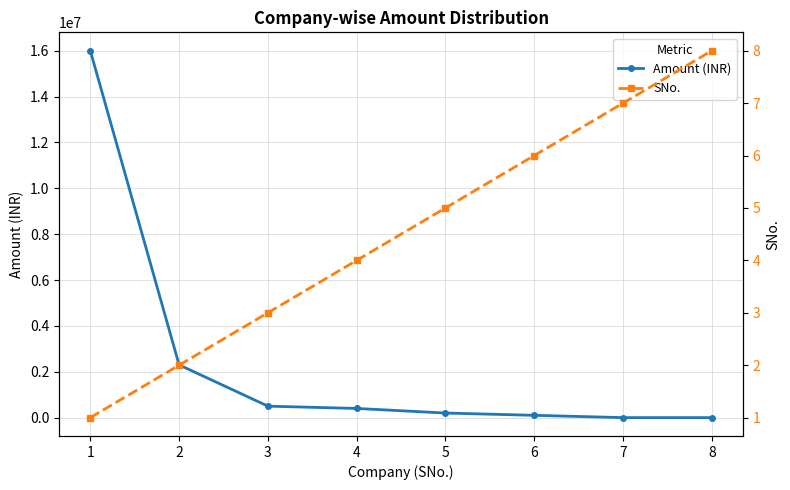

Which series ends up on top after the final intersection of Amount (INR) and SNo.?

SNo.